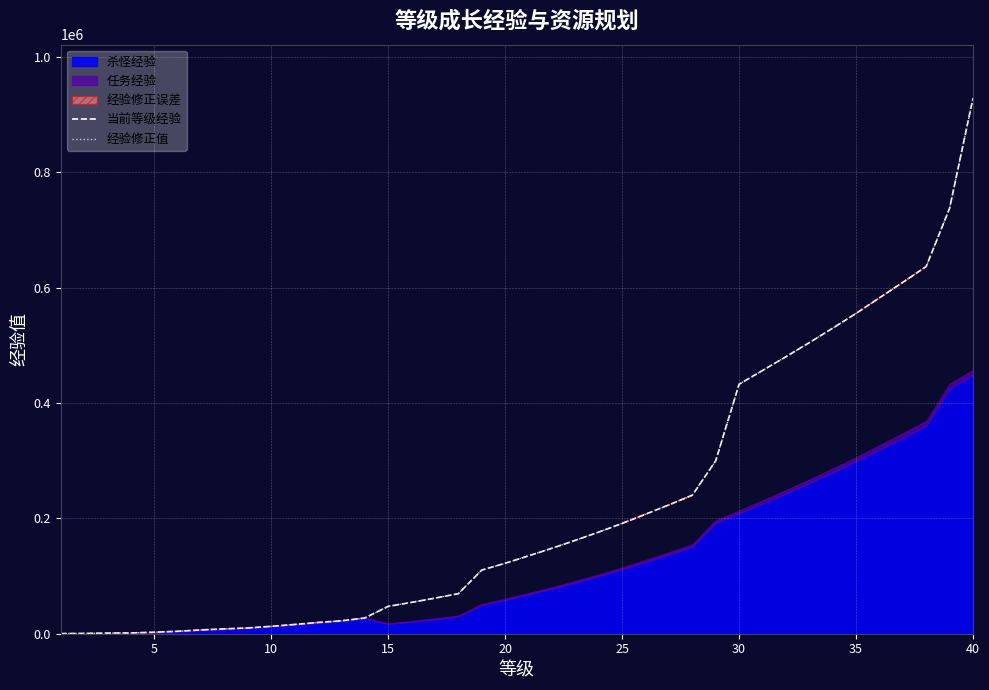

What is the highest value of the 当前等级经验 series?

928840